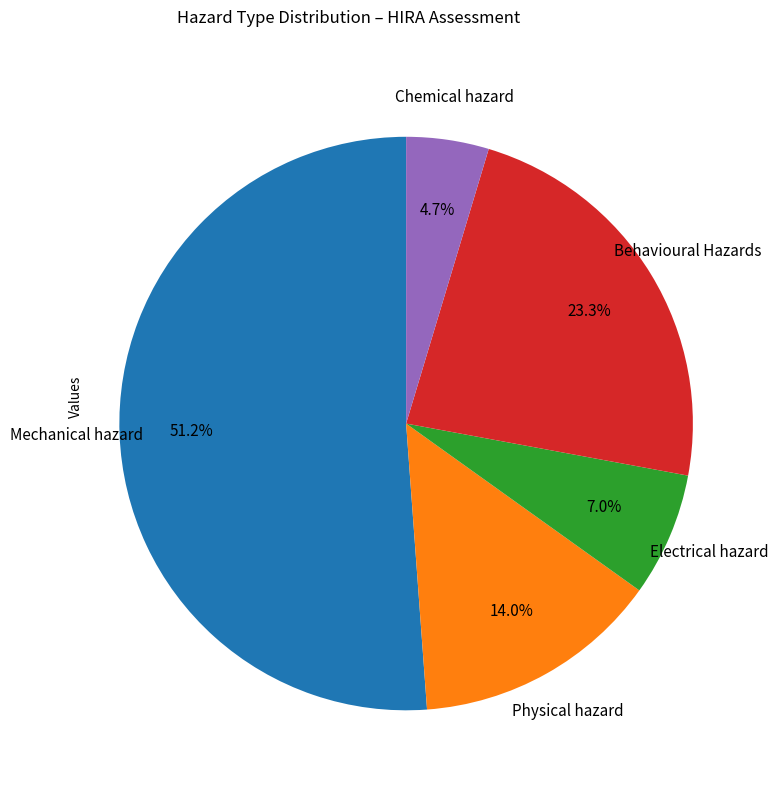

Does any single category account for the majority?

Yes